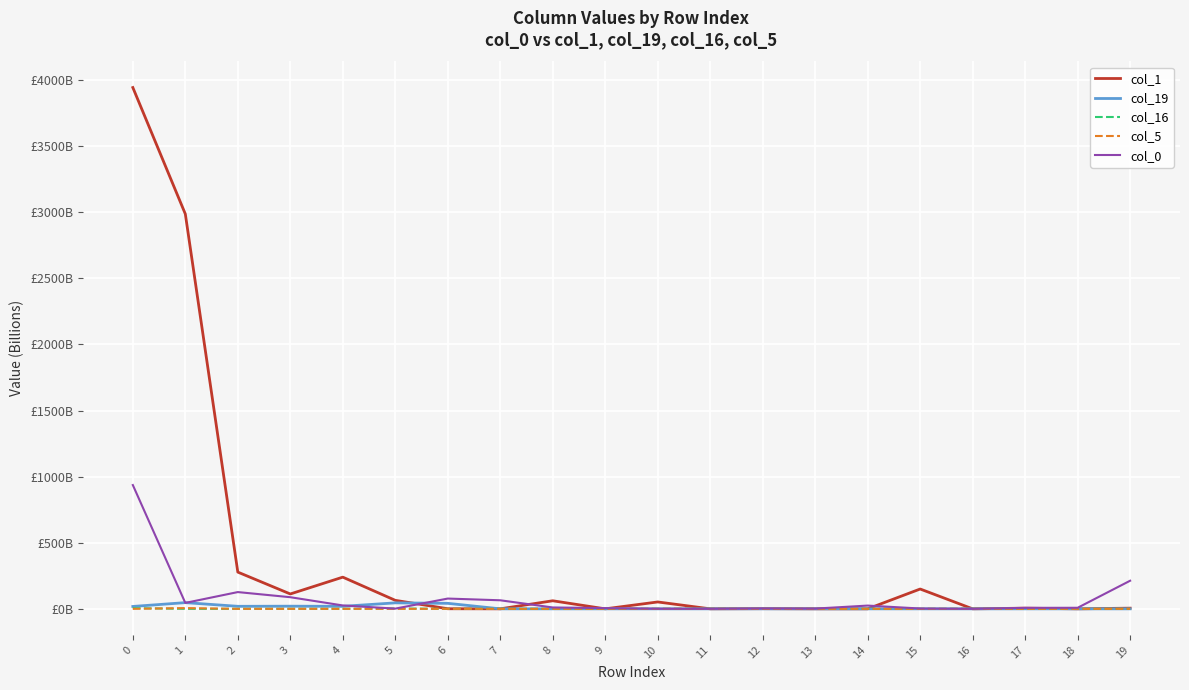

What are all the series names shown in the legend?

col_1, col_19, col_16, col_5, col_0